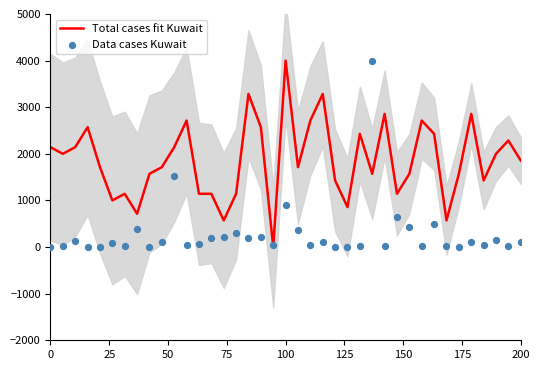

What is the maximum value for Total cases fit Kuwait?

4000.0